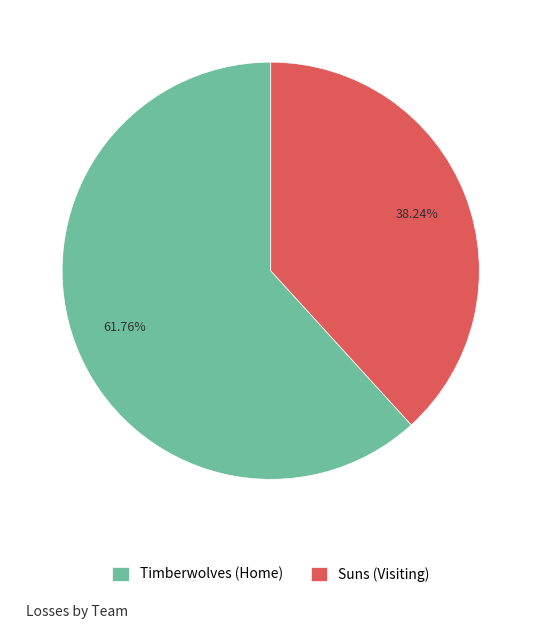

What portion of the pie excludes Timberwolves (Home)?

38.2%